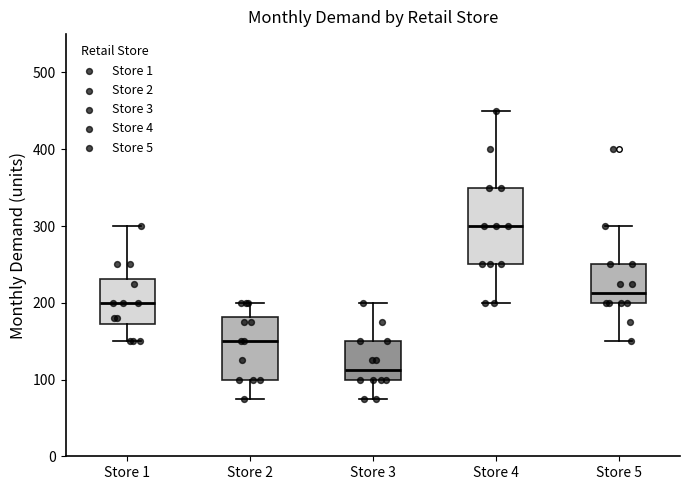

Where does the median line of the box for Store 5 sit on the y-axis? The values are not printed on the chart, so give them approximately, as read against the axis.

210